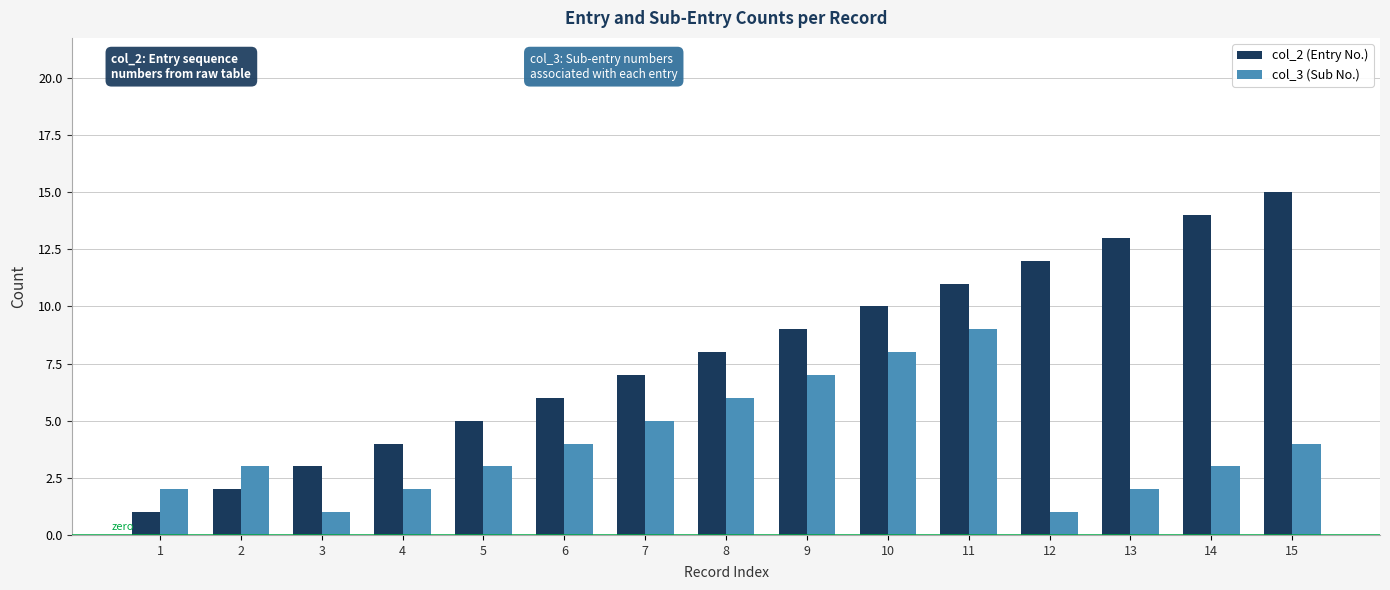

What is the difference between the maximum and minimum values in the col_3 (Sub No.) series?

8